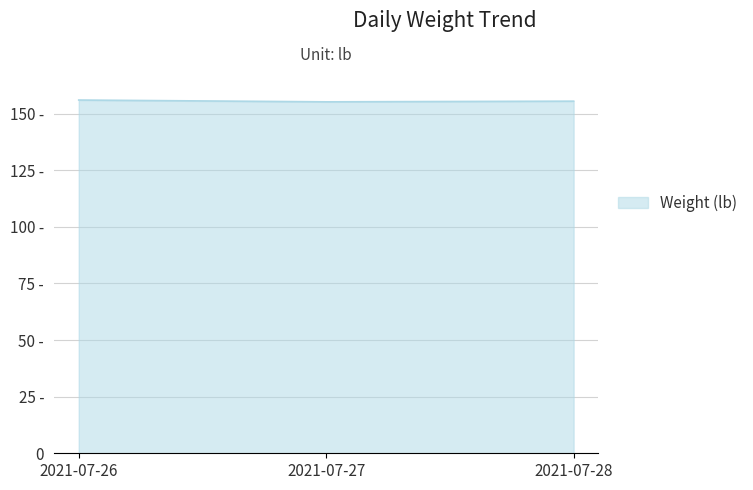

Rank the categories by value from highest to lowest.

2021-07-26, 2021-07-28, 2021-07-27